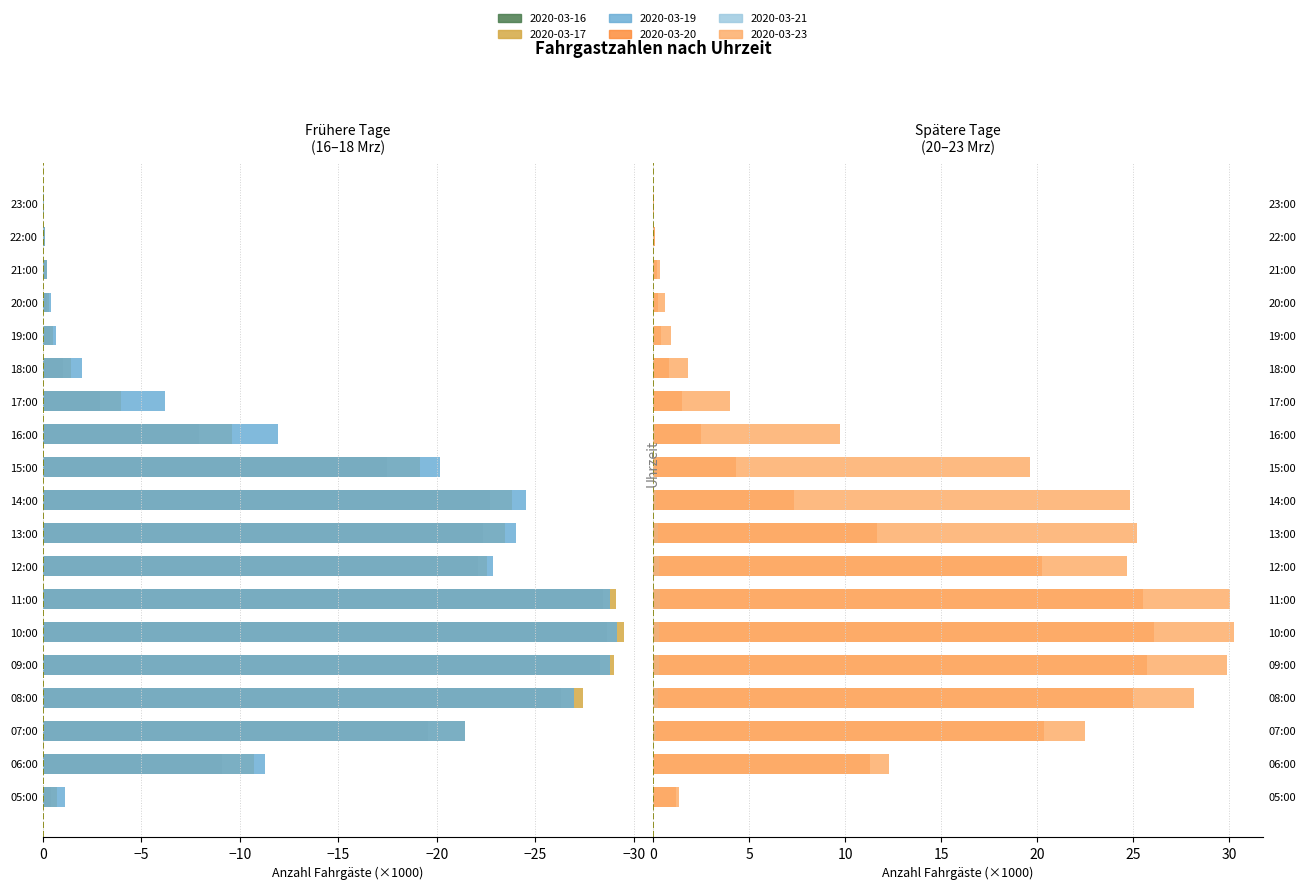

Reading right to left, list all the values displayed in this chart.

2020-03-16: -0.0	-0.0	-0.1	-0.2	-0.3	-1.0	-2.9	-8.0	-17.5	-22.7	-22.3	-22.1	-28.4	-28.6	-28.3	-26.3	-19.6	-9.1	-0.4
2020-03-17: -0.0	-0.1	-0.2	-0.3	-0.5	-1.4	-4.0	-9.6	-19.1	-23.8	-23.5	-22.6	-29.1	-29.5	-29.0	-27.4	-21.5	-10.7	-0.7
2020-03-19: -0.0	-0.1	-0.2	-0.4	-0.7	-2.0	-6.2	-11.9	-20.1	-24.5	-24.0	-22.9	-28.8	-29.2	-28.8	-27.0	-21.4	-11.3	-1.1
2020-03-20: 0.1	0.1	0.2	0.2	0.4	0.8	1.5	2.5	4.3	7.3	11.7	20.2	25.5	26.1	25.7	25.0	20.4	11.3	1.2
2020-03-21: 0.0	0.0	0.0	0.0	0.1	0.1	0.1	0.1	0.1	0.2	0.2	0.3	0.4	0.3	0.3	0.2	0.1	0.1	0.0
2020-03-23: 0.0	0.1	0.3	0.6	0.9	1.8	4.0	9.7	19.7	24.8	25.2	24.7	30.0	30.3	29.9	28.2	22.5	12.3	1.4